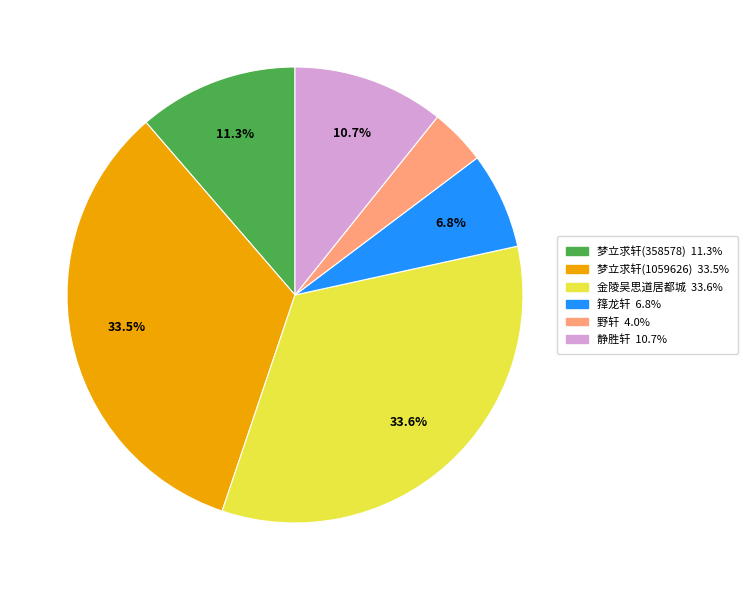

Is there a majority slice in this chart?

No